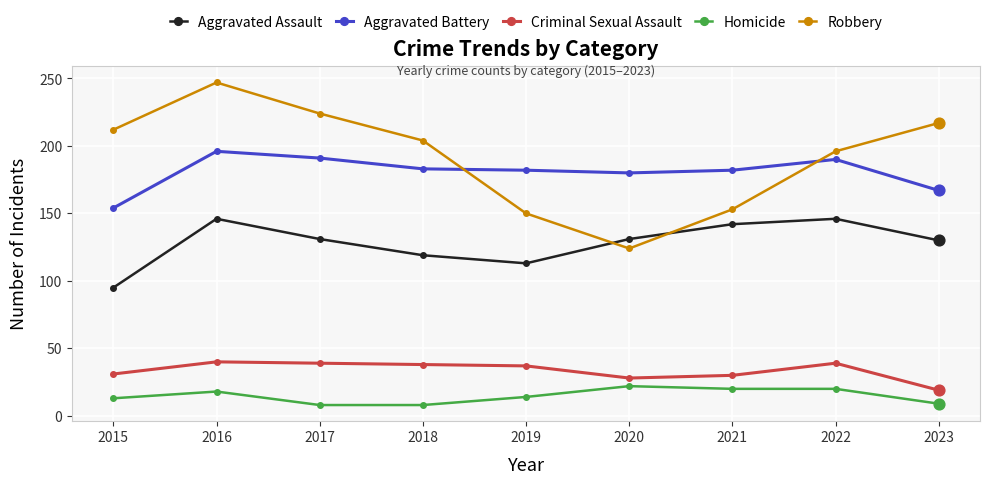

What is the total value across all series at 2019?

496